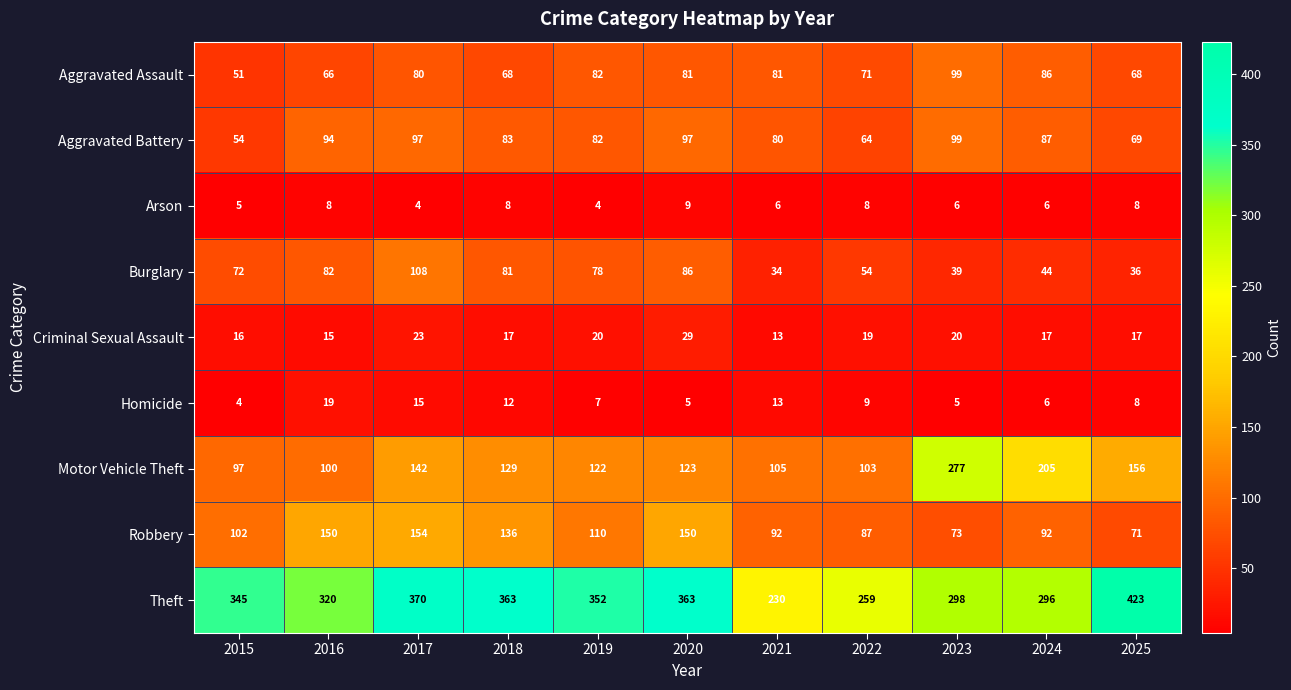

What is the spread (max minus min) of values at 2022?

251